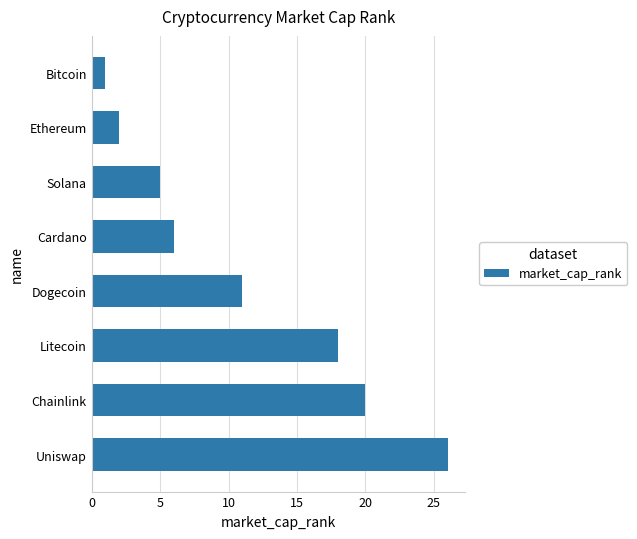

Count the number of categories in the chart.

8